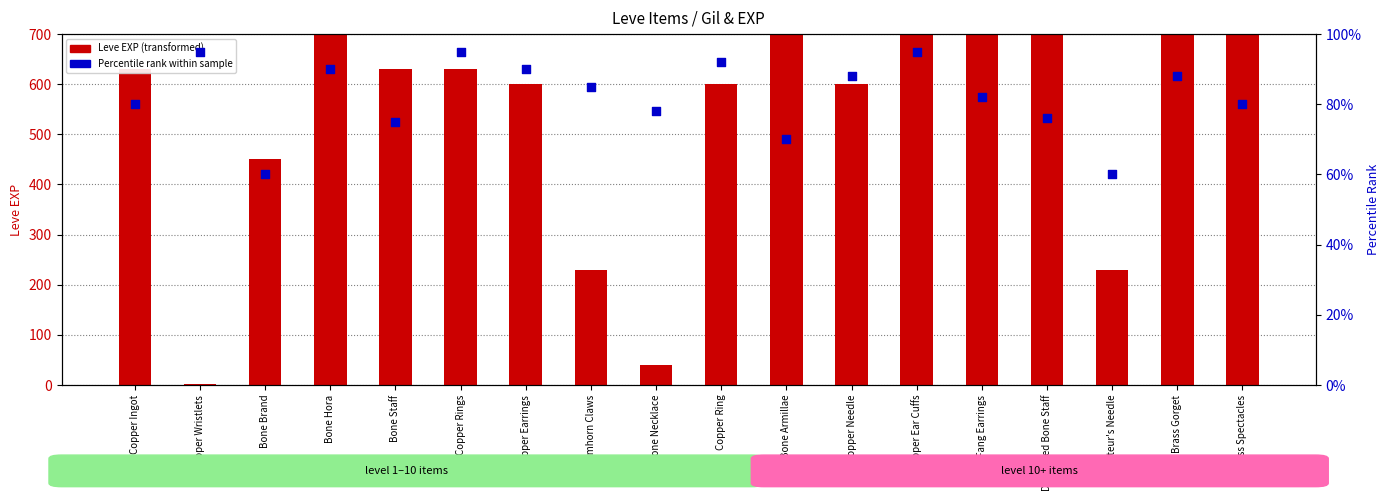

What is the total value across all series at Copper Earrings?

690